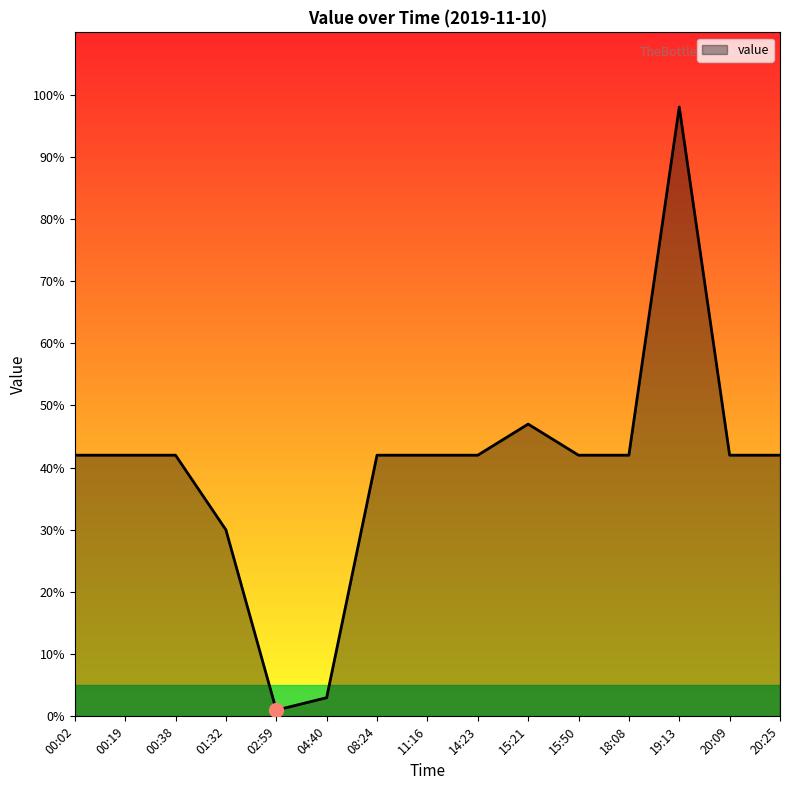

What is the difference between the maximum and minimum values?

97